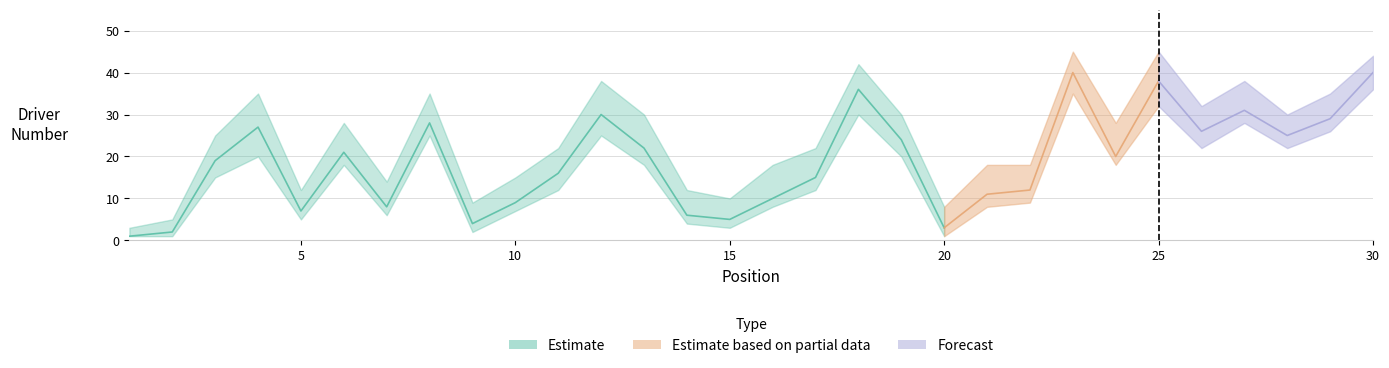

Does the chart have visible grid lines?

Yes